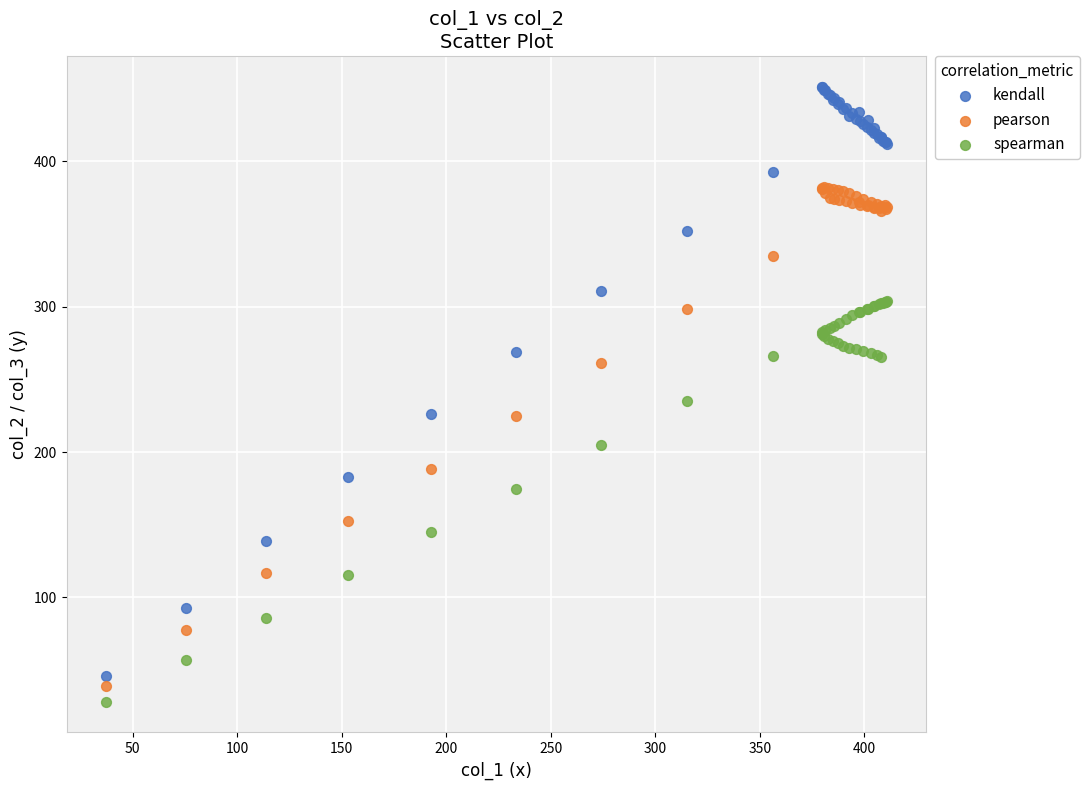

Which series reaches the minimum Y coordinate?

spearman